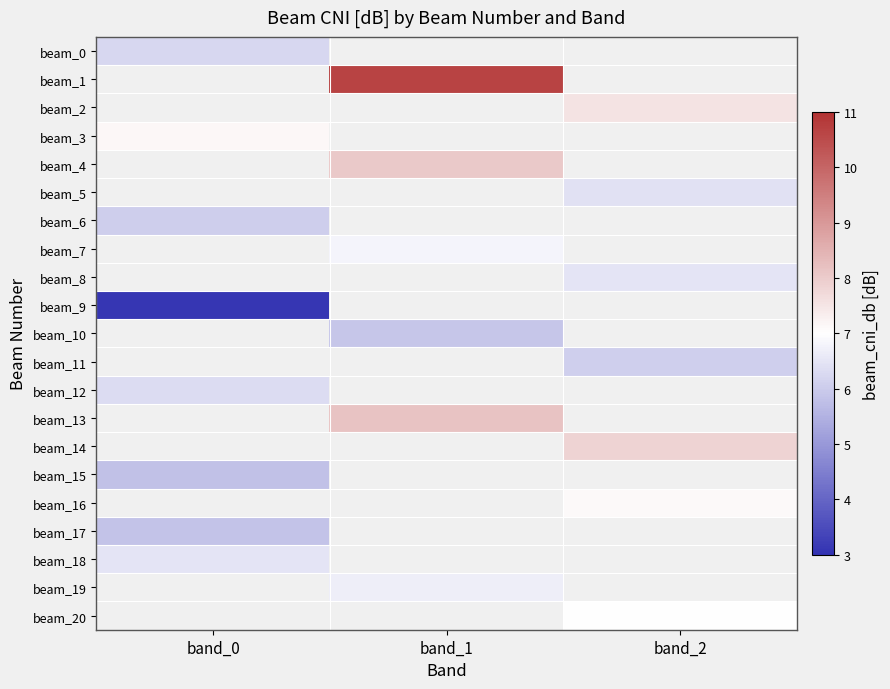

The beam_10 series shows 5.9 at band_1. True or false?

True